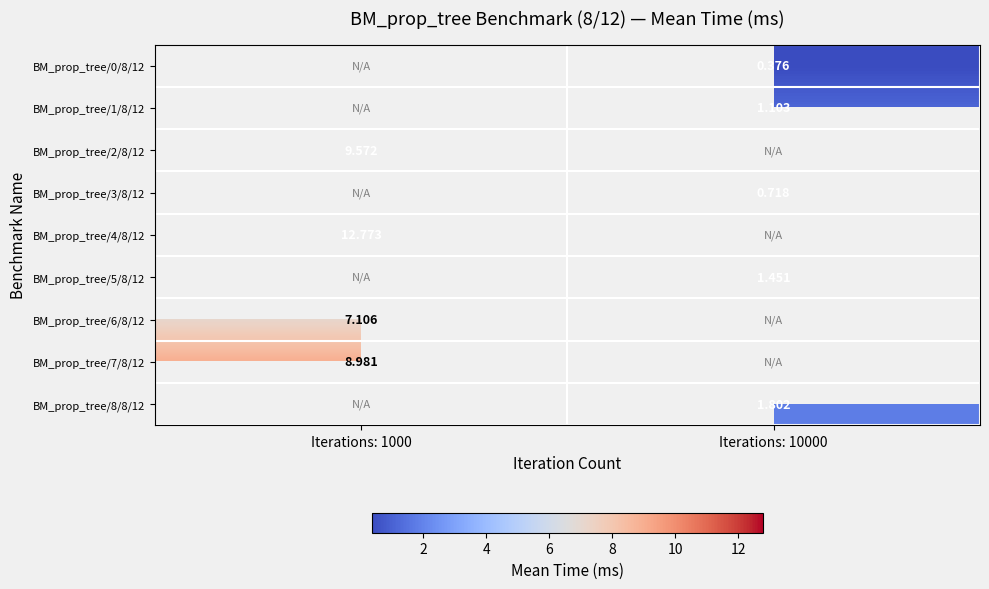

How many series are shown in this chart?

9